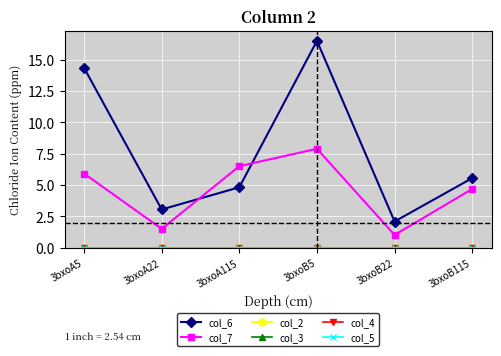

Does the chart have visible grid lines?

Yes